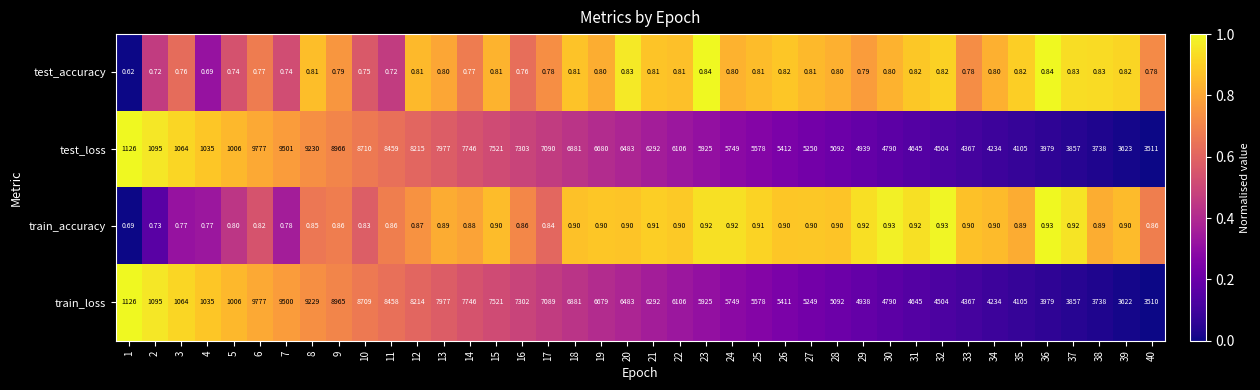

At which category is the sum across all series the highest?

6